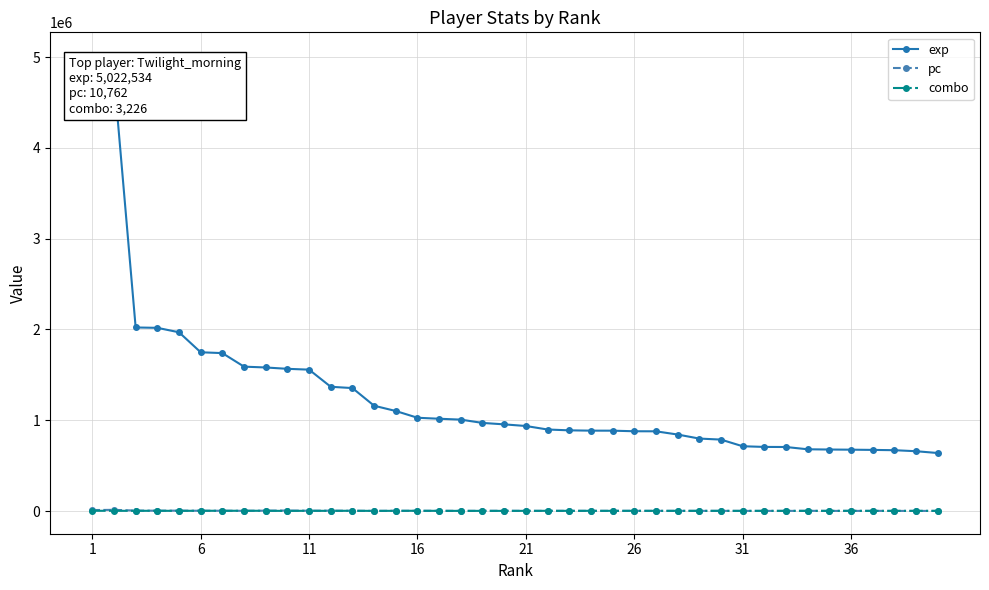

True or false: exp and combo cross at least once.

False